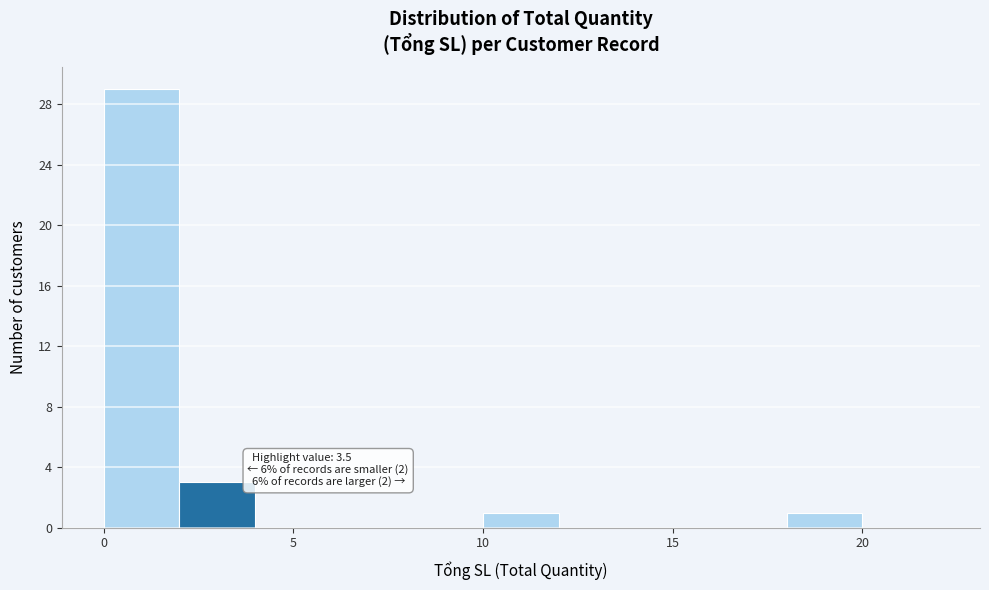

Which range on the x-axis has the tallest bar?

0 to 2